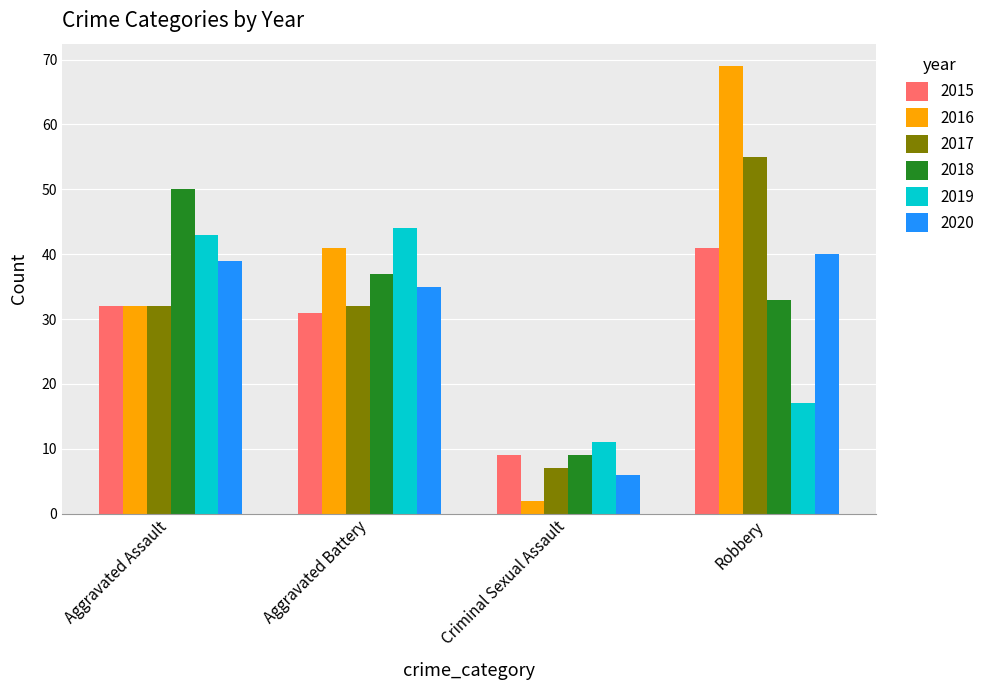

What is the sum of the 2016 values at Aggravated Assault and Aggravated Battery?

73